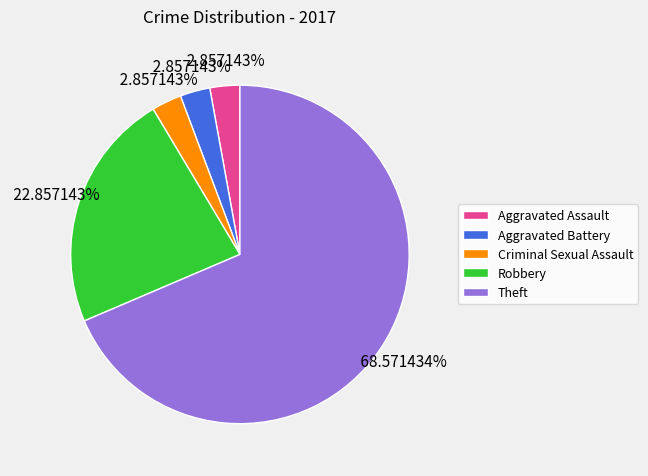

The Theft slice represents 69% of the pie. True or false?

True